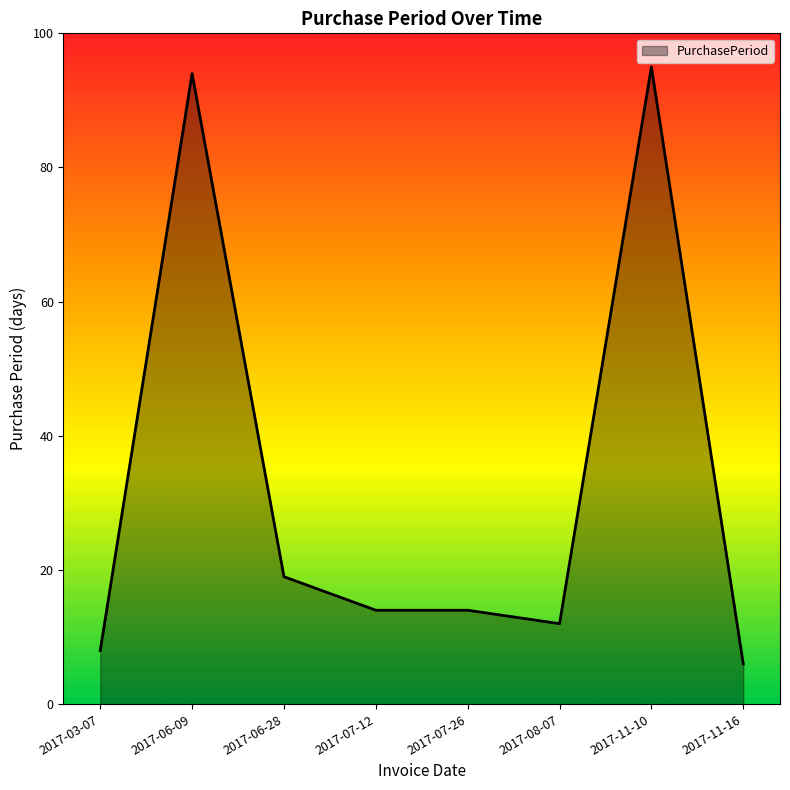

What is the difference between the maximum and minimum values?

89